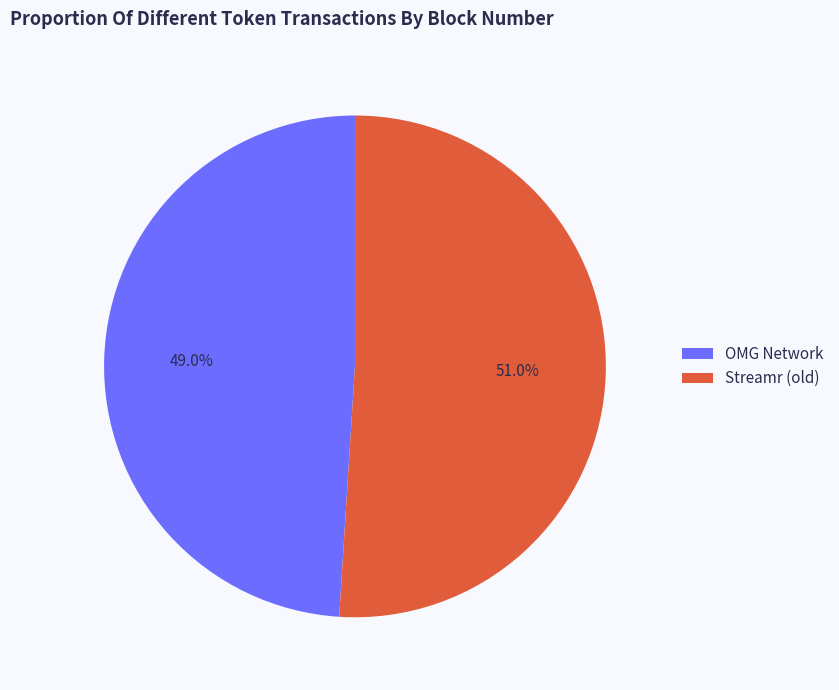

What percentage is NOT represented by OMG Network?

51.0%